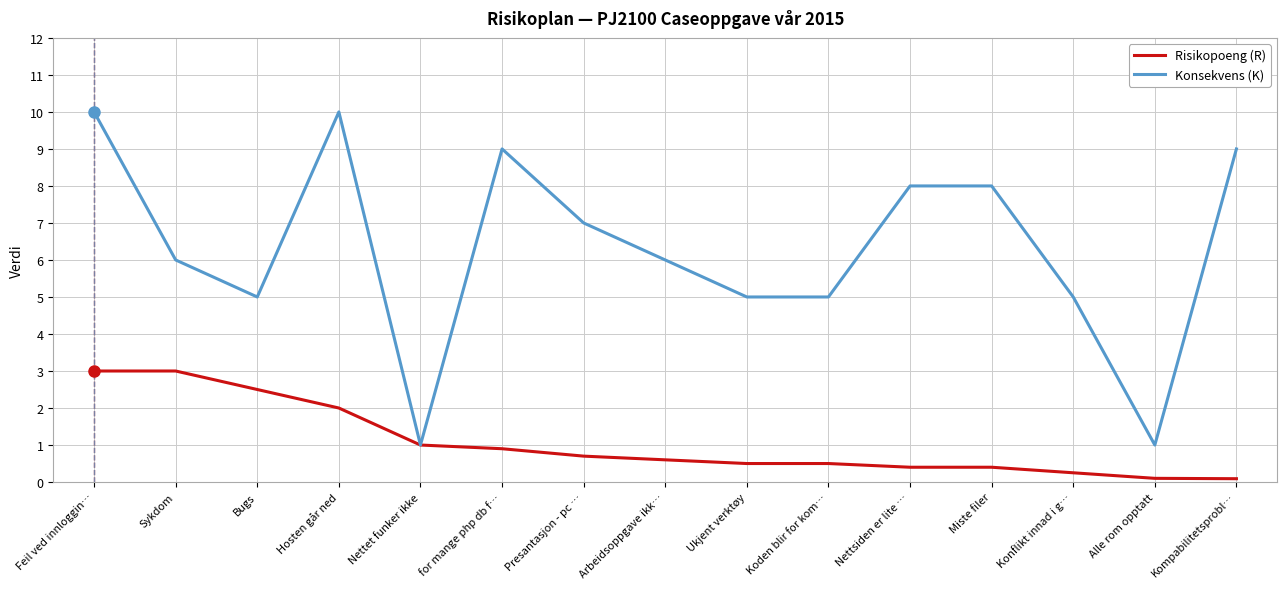

What is the minimum value for Risikopoeng (R)?

0.1